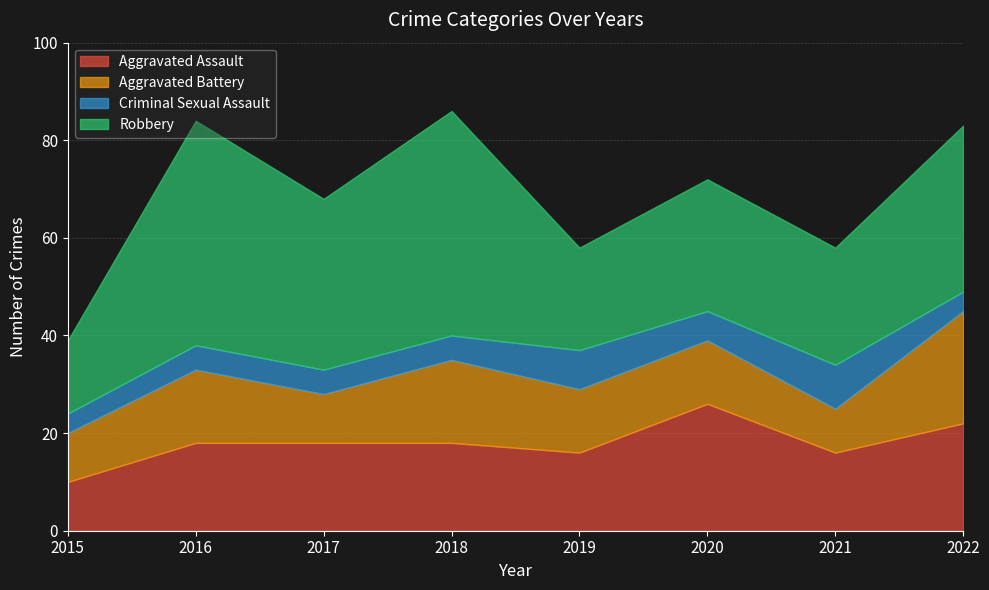

The Robbery series shows 21 at 2019. True or false?

True